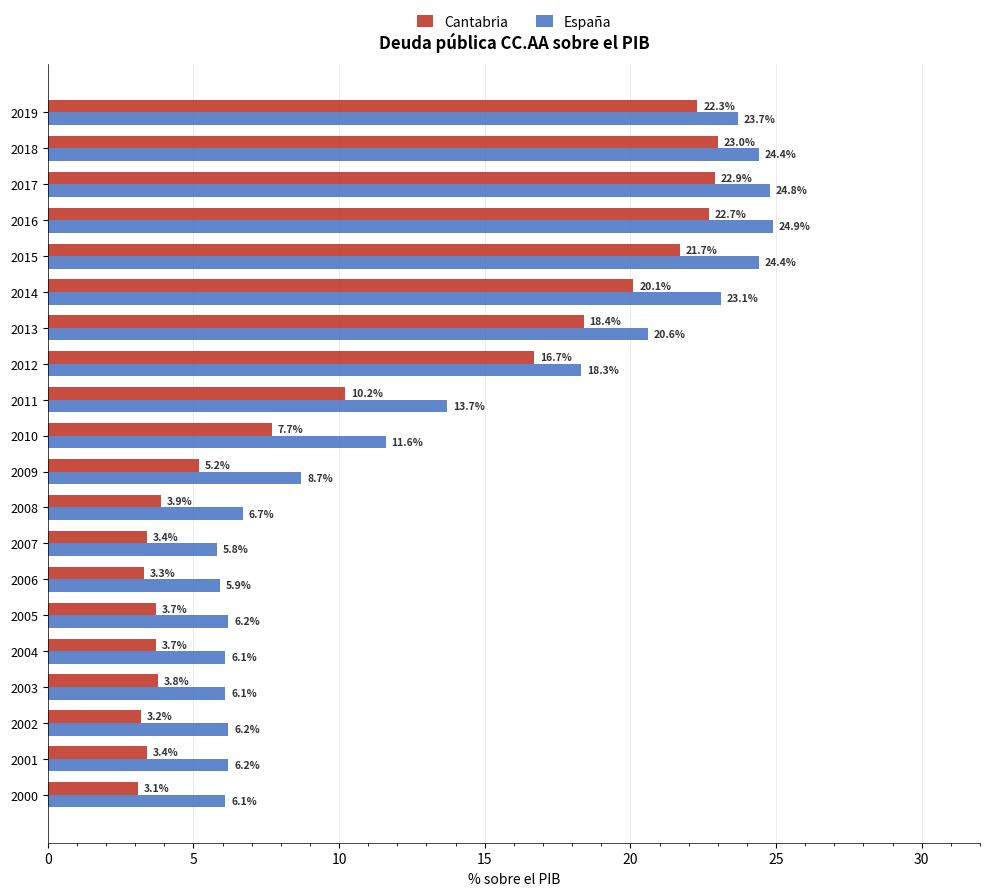

Which series changed the most between 2012 and 2014?

España